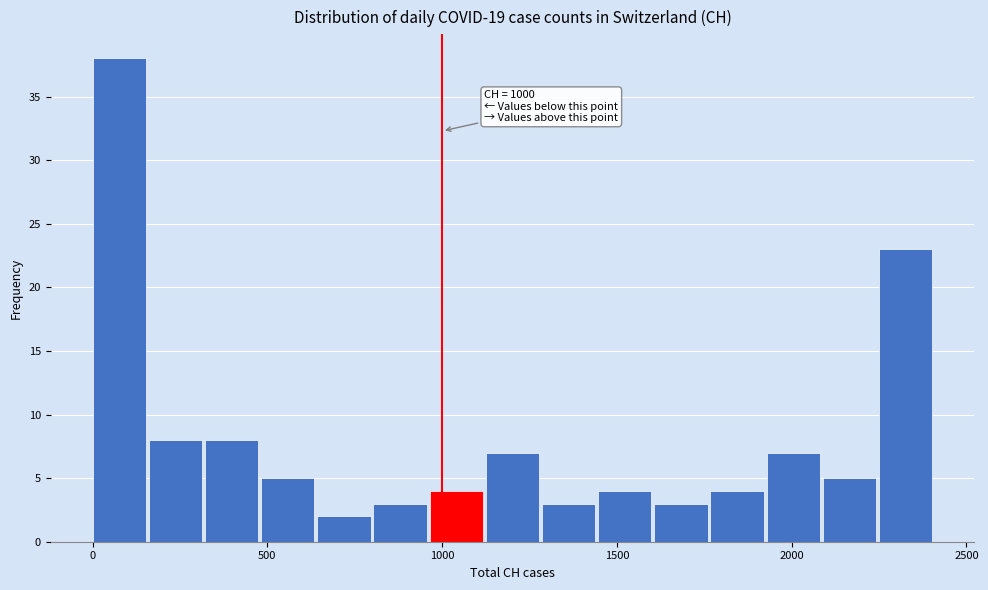

Read against the x-axis, roughly where is the centre of the tallest bar?

100